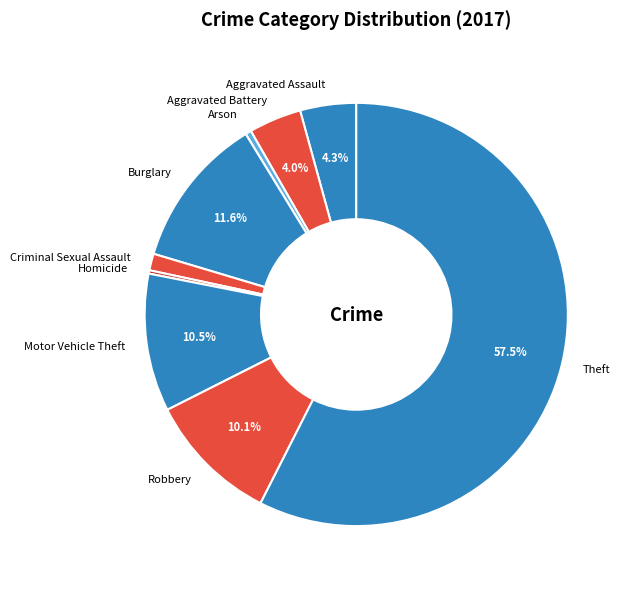

Which category has the biggest portion of the pie?

Theft